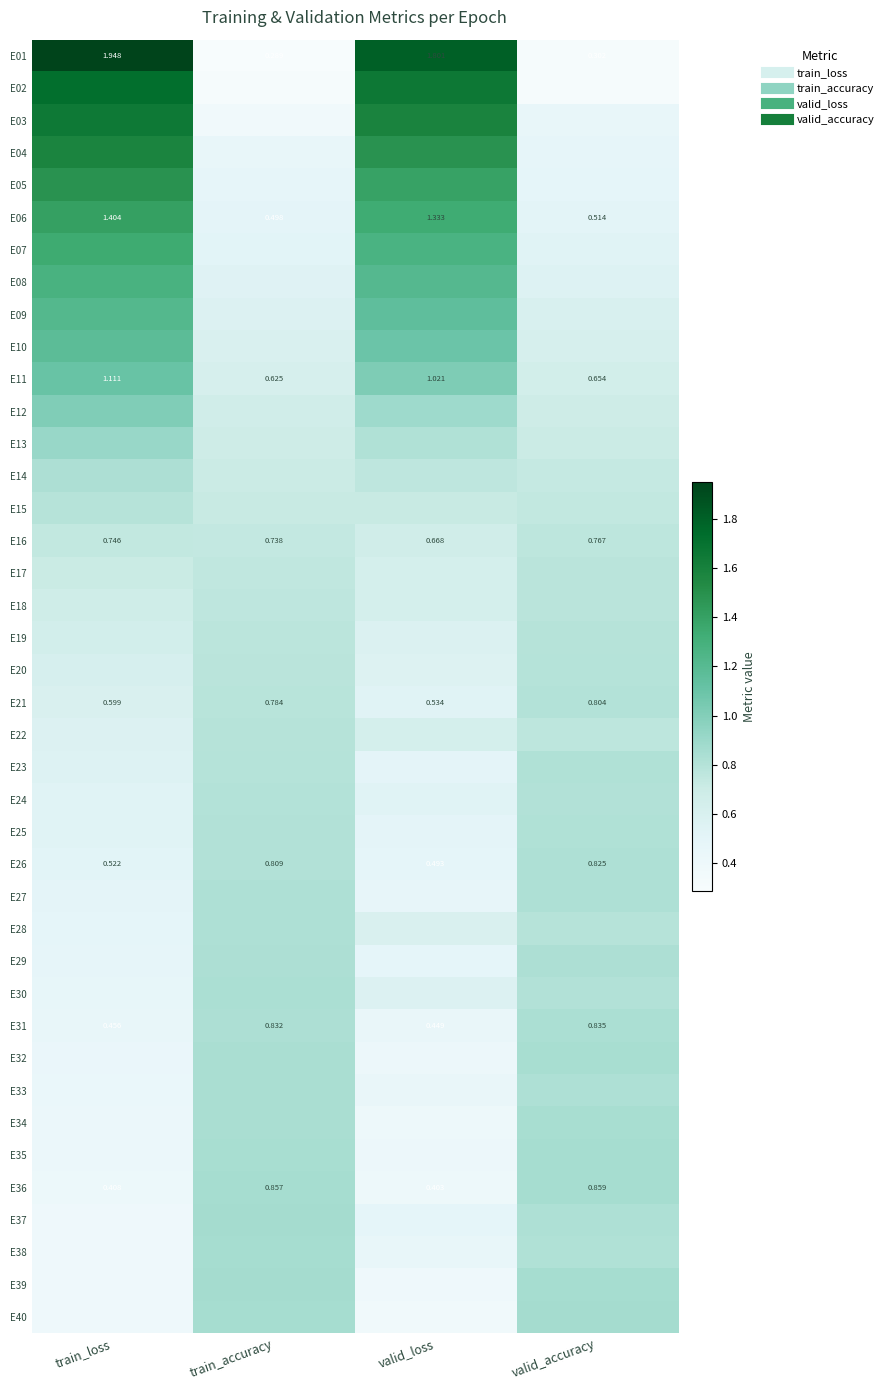

At train_accuracy, list the series in order from smallest to largest.

E01, E02, E03, E04, E05, E06, E07, E08, E09, E10, E11, E12, E13, E14, E15, E16, E17, E18, E19, E20, E21, E22, E23, E24, E26, E25, E28, E27, E29, E31, E30, E32, E34, E33, E35, E36, E38, E40, E39, E37